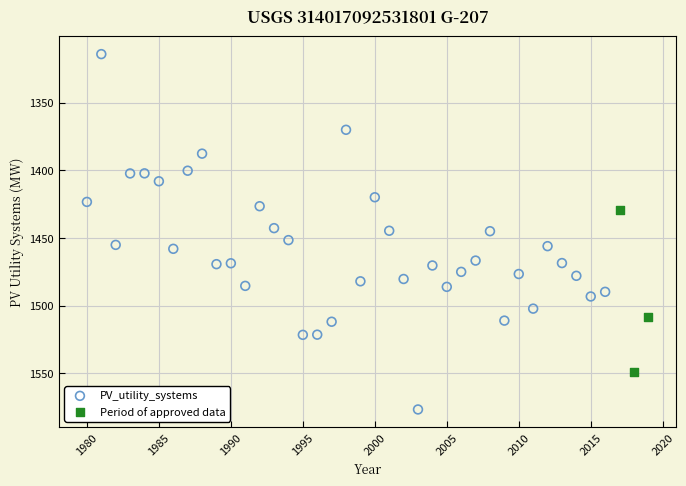

Which series reaches the maximum Y coordinate?

PV_utility_systems